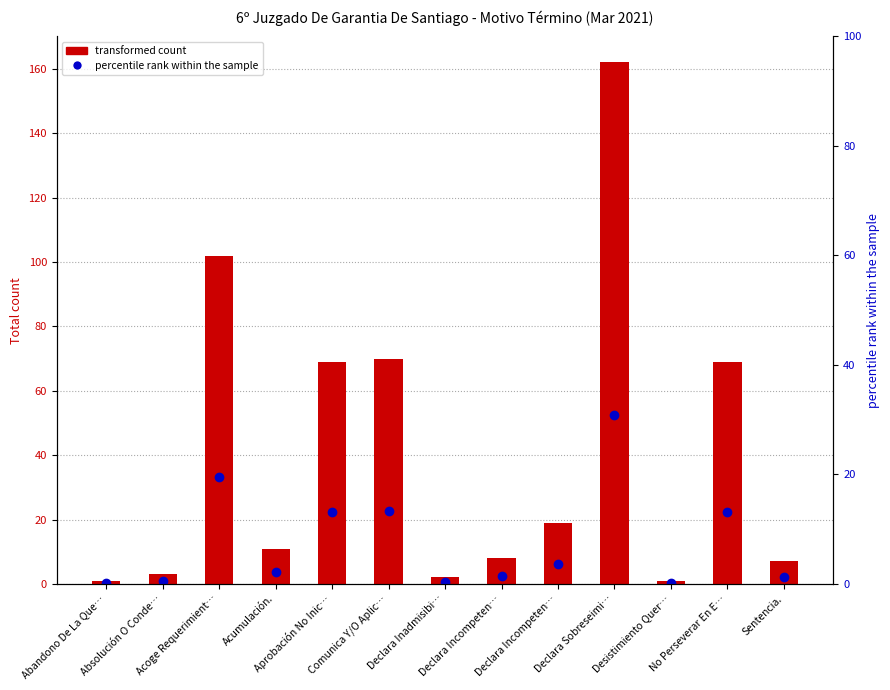

At which label is Total count closest to 81?

Comunica Y/O Aplic…